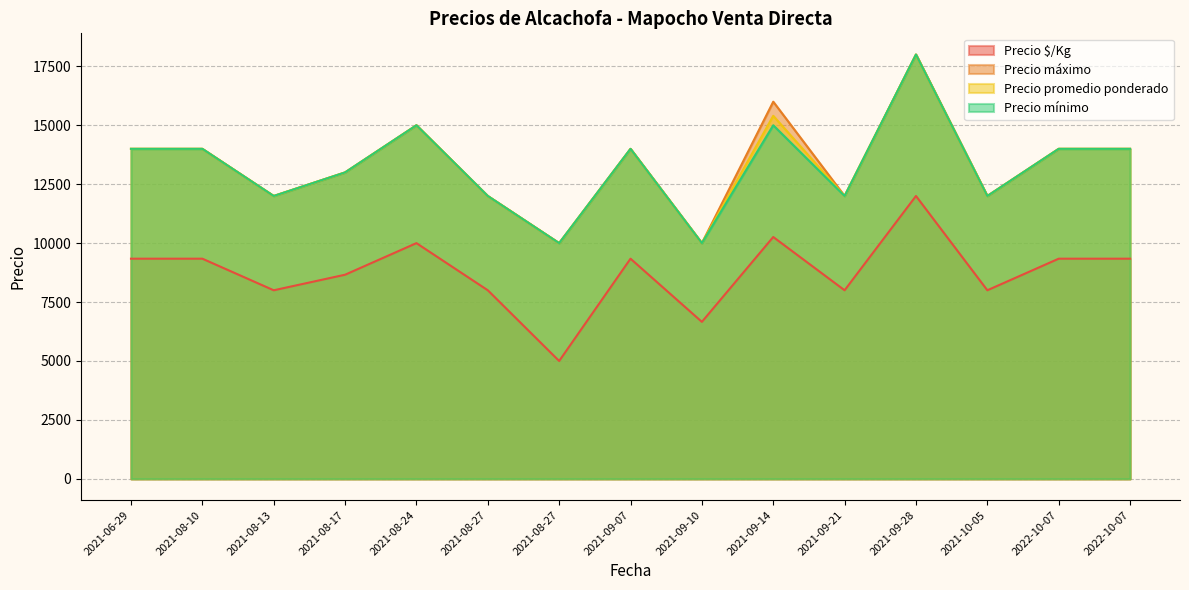

Does the chart display data point markers on the line(s)?

No